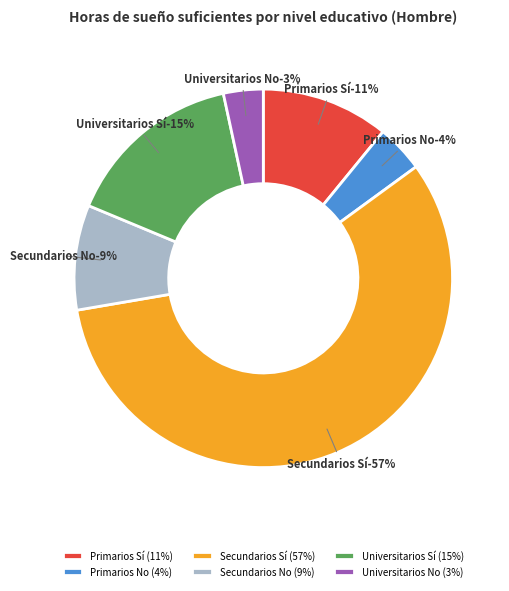

Rank the categories by value from lowest to highest.

Universitarios No, Primarios No, Secundarios No, Primarios Sí, Universitarios Sí, Secundarios Sí